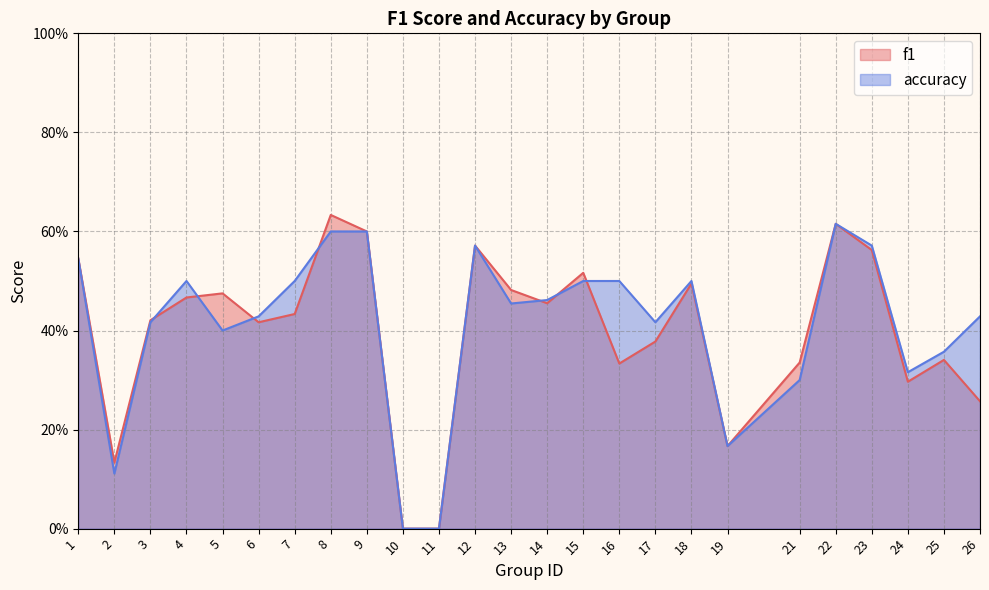

After their last crossing, which series has the higher values: f1 or accuracy?

accuracy